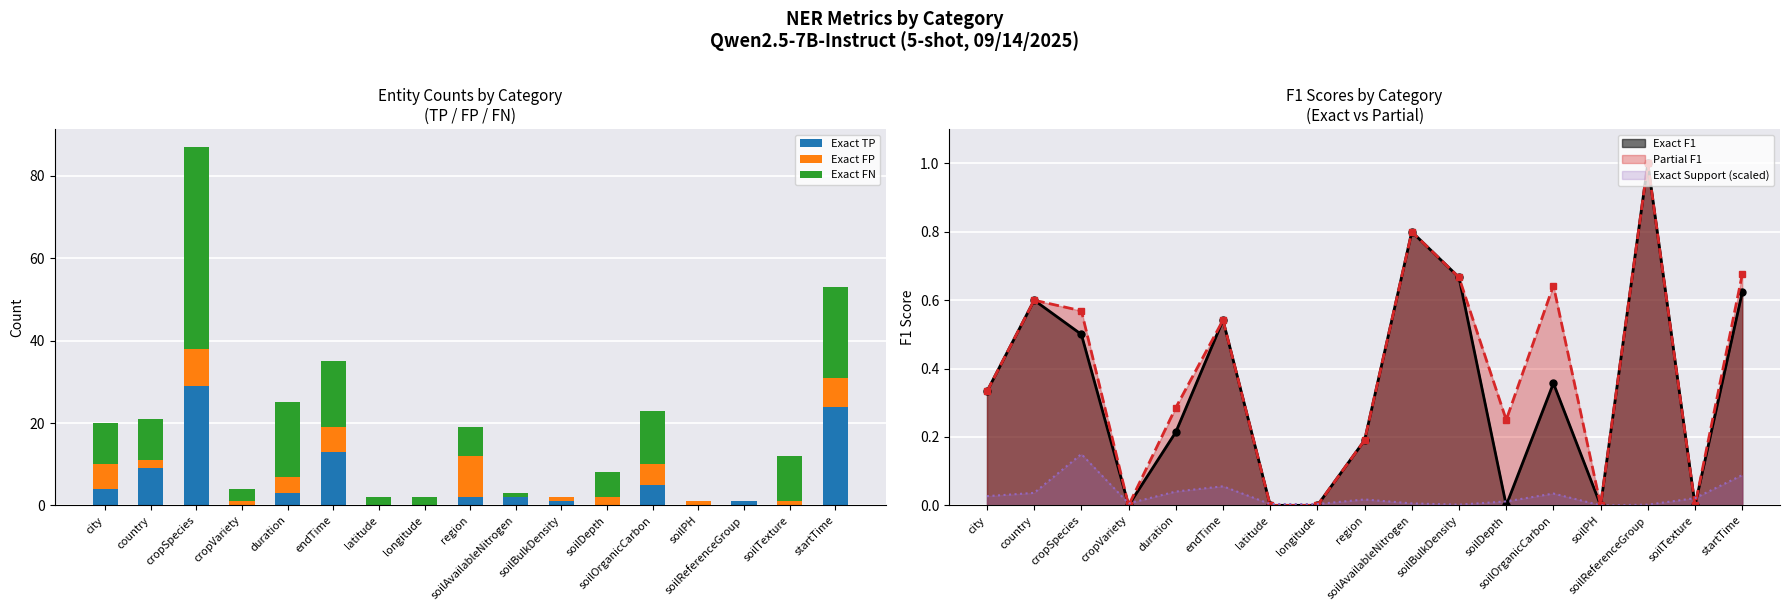

Which series has the largest total across all categories?

Exact FN